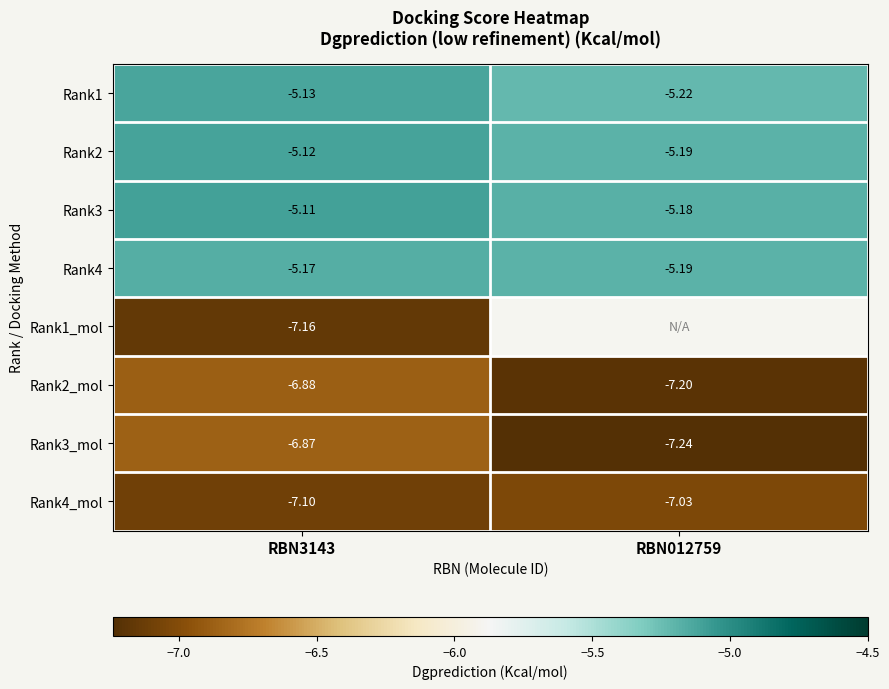

Is the value of Rank2_mol at RBN3143 greater than the value of Rank1 at RBN012759?

No